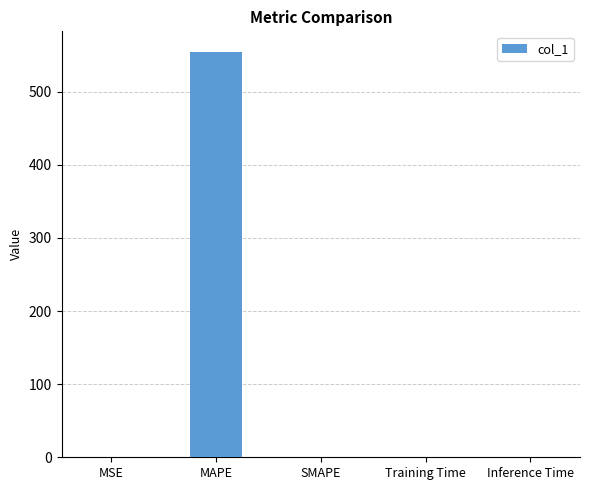

The value at MAPE is 555.0. True or false?

True